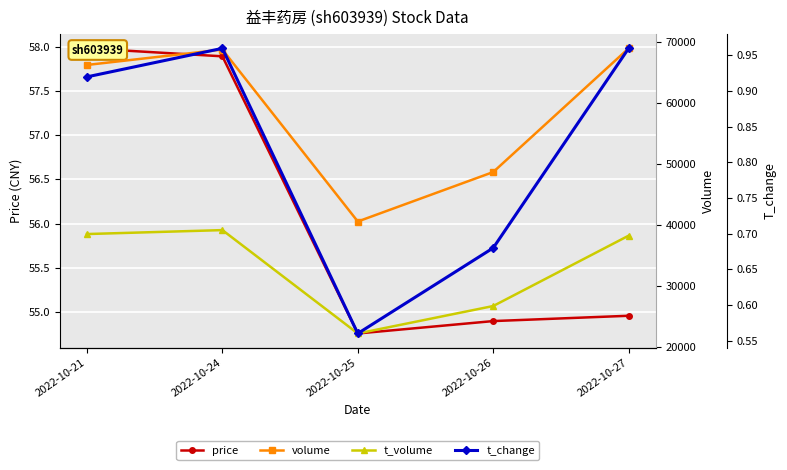

True or false: volume and t_change cross at least once.

False